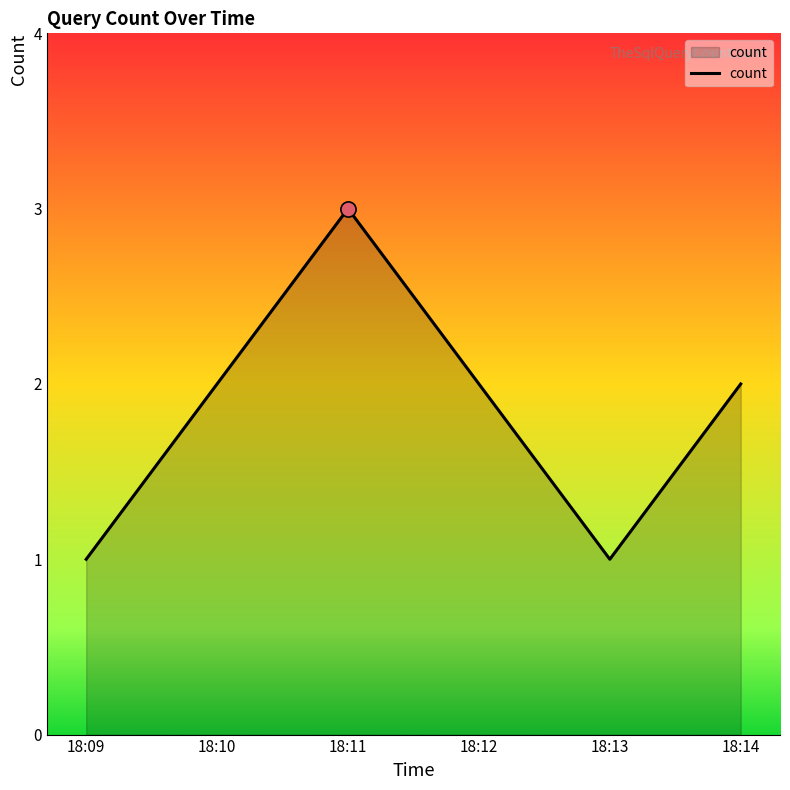

What is the change in value from 18:13 to 18:14?

+1